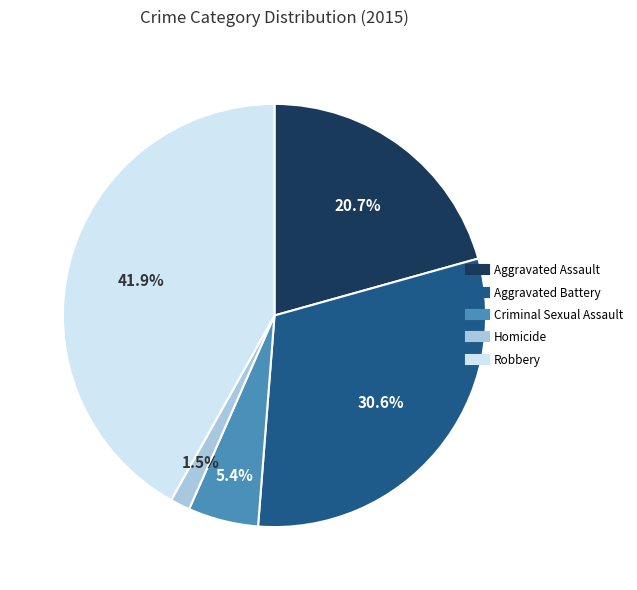

Do Aggravated Battery and Aggravated Assault together represent more than half of the pie?

Yes